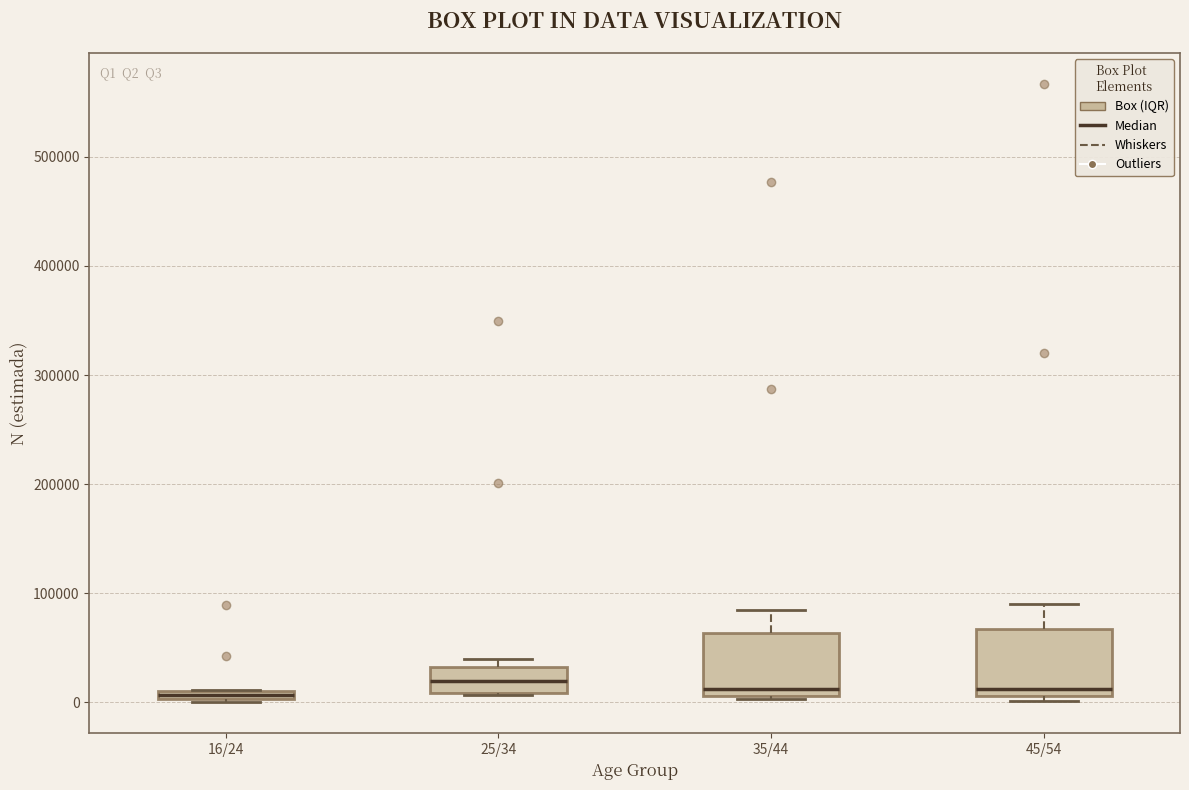

Where is the upper edge of the box for 35/44 on the y-axis? The values are not printed on the chart, so give them approximately, as read against the axis.

60000